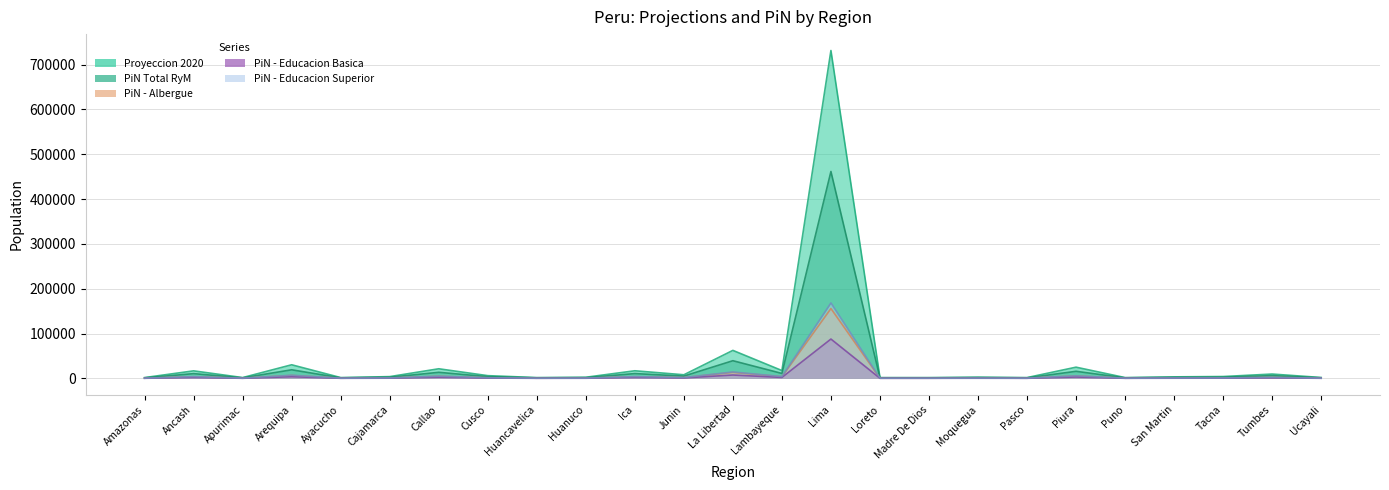

Which series has the largest range (max minus min)?

Proyeccion 2020